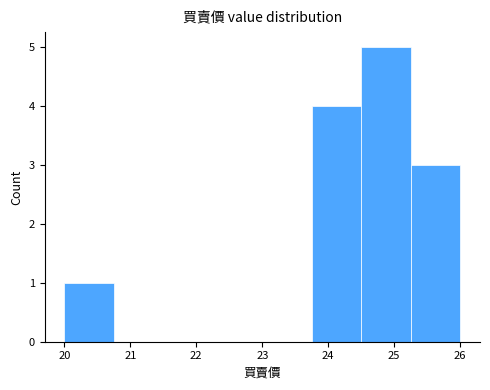

How tall is the bar that spans 25.25 to 26.00 on the x-axis? Neither the bar edges nor the heights are printed on the chart, so give them approximately, as read against the axes.

3